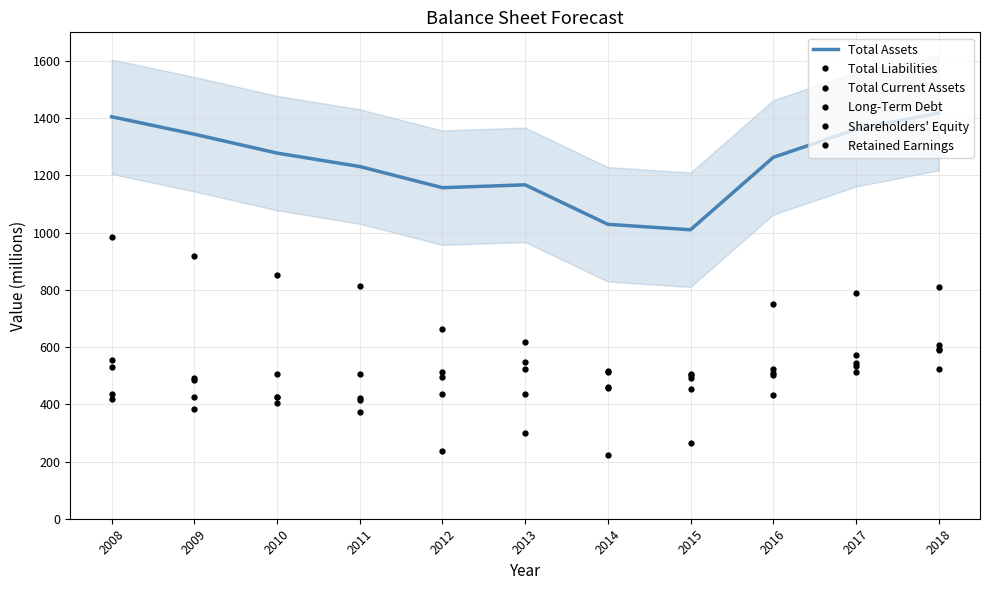

What is the difference between the maximum and minimum values in the Long-Term Debt series?

308